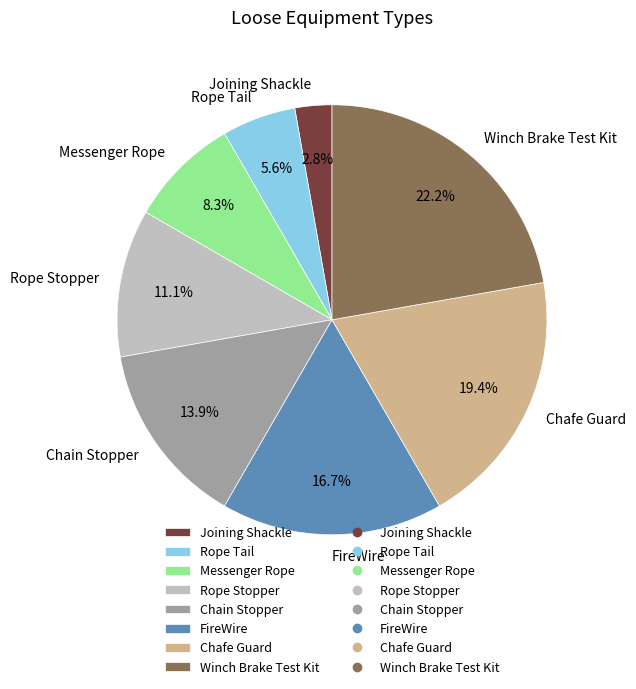

To the nearest percent, what percentage of the pie is Messenger Rope?

8%